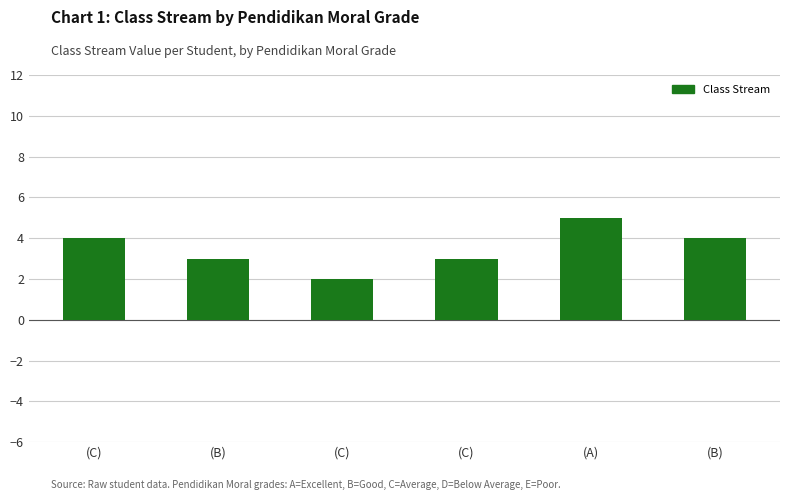

Does the chart contain any negative values?

No